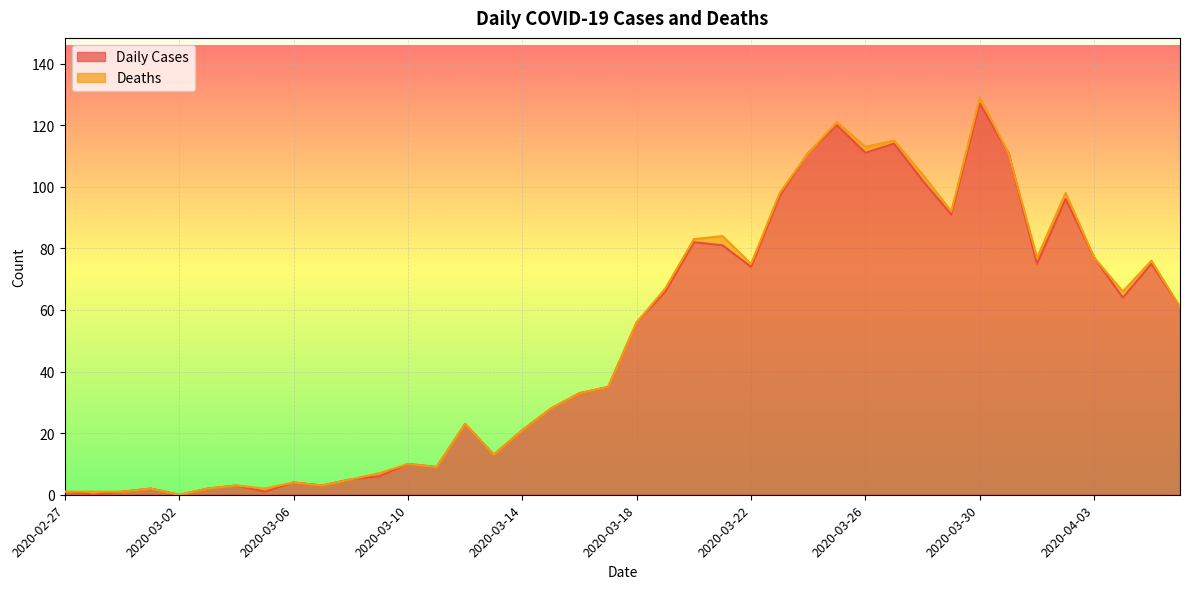

What is the label of the 26th point from the left?

2020-03-23